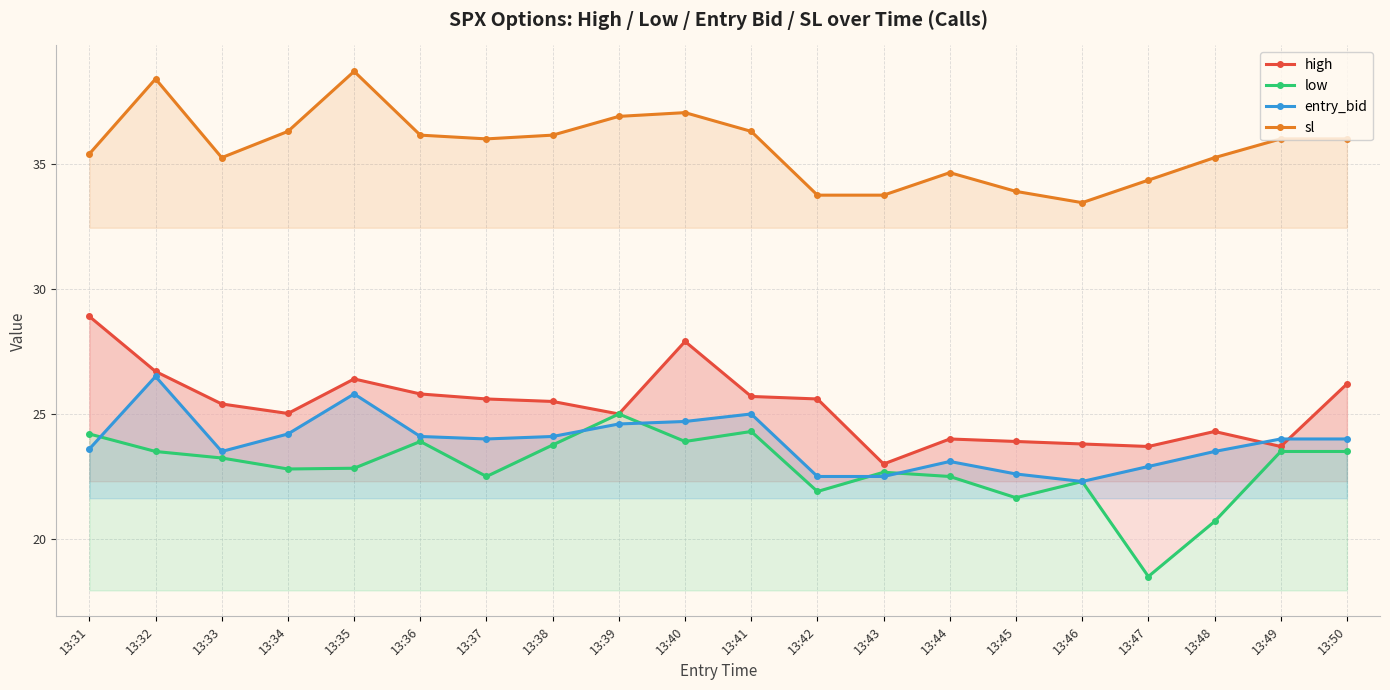

At which label does sl first exceed 36?

13:32